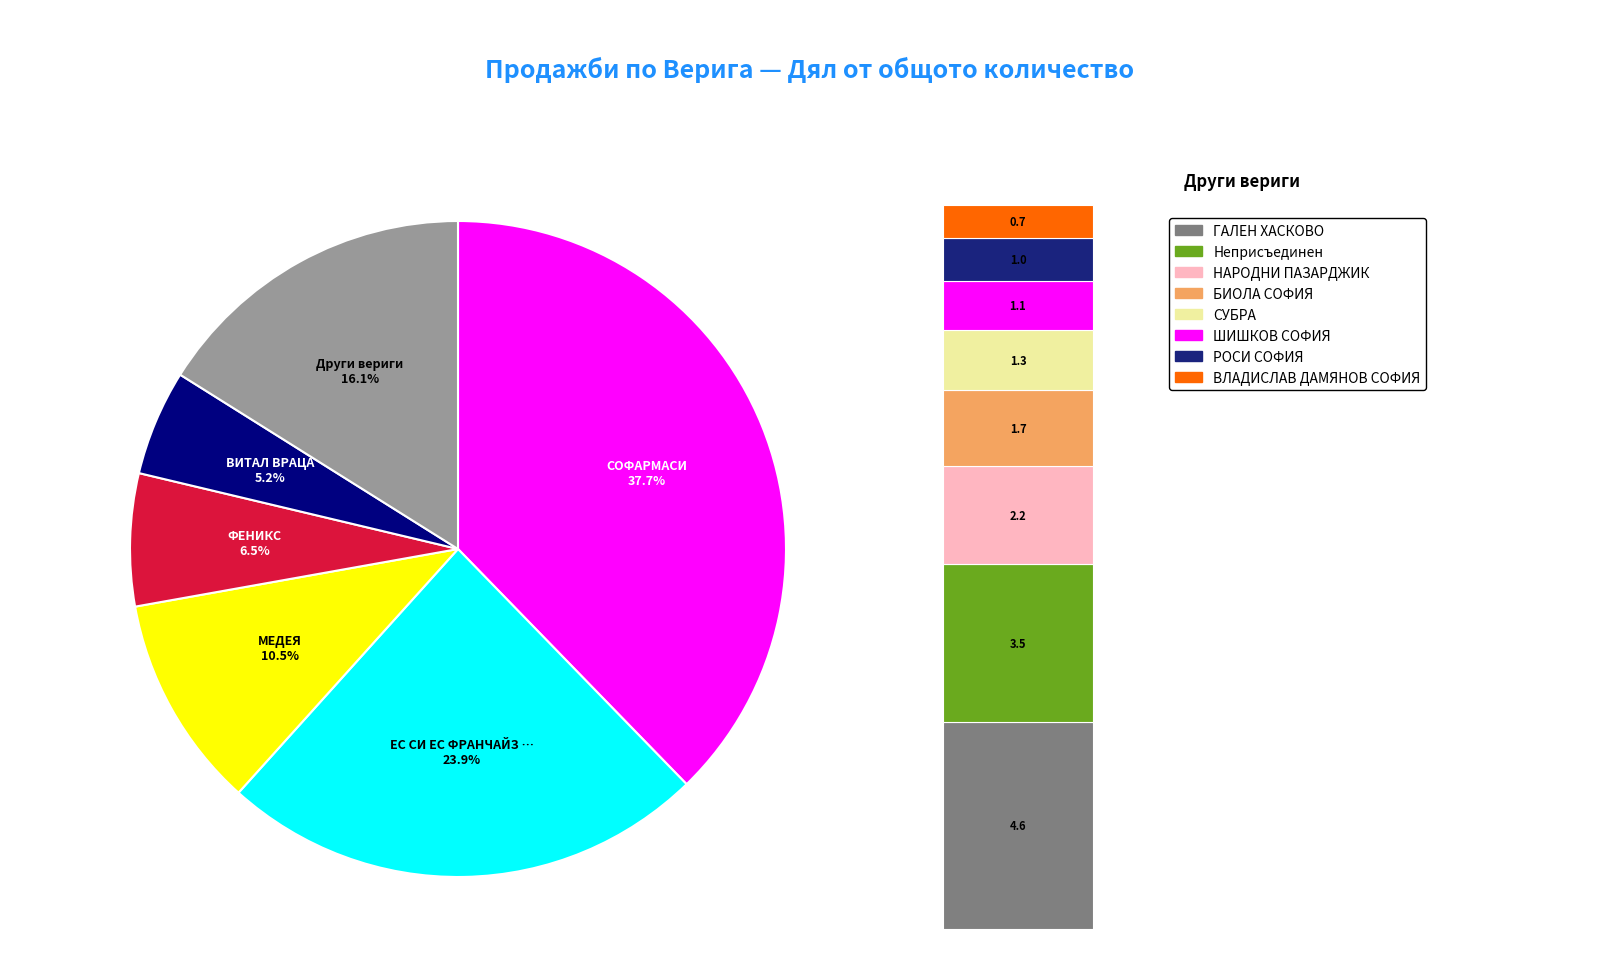

What is the smallest slice in the pie chart?

ВЛАДИСЛАВ ДАМЯНОВ СОФИЯ